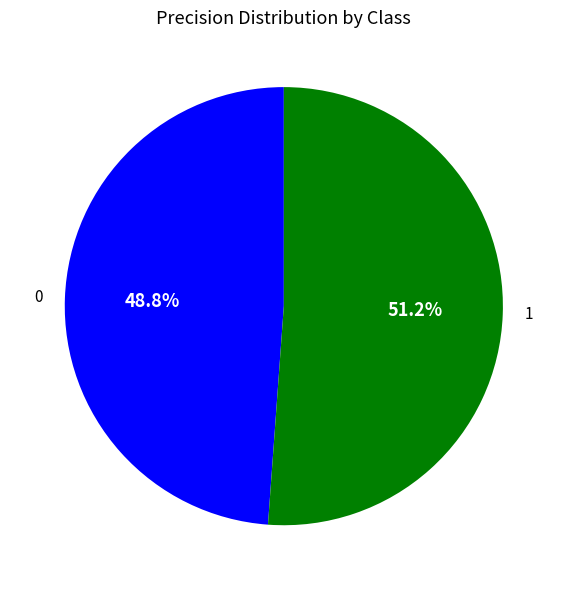

To the nearest percent, what is the average slice percentage?

50%